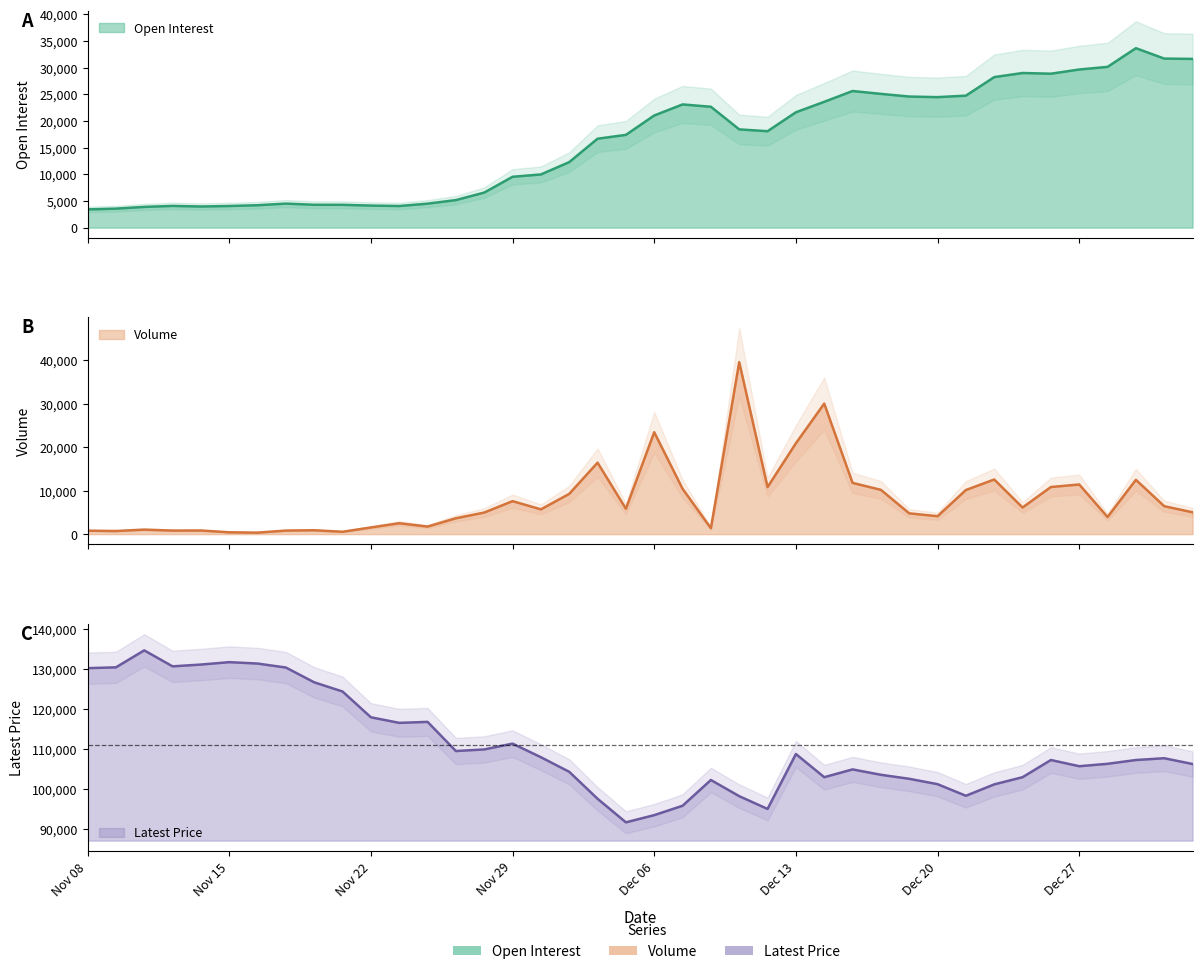

What is the label of the 12th point from the right?

Dec 18